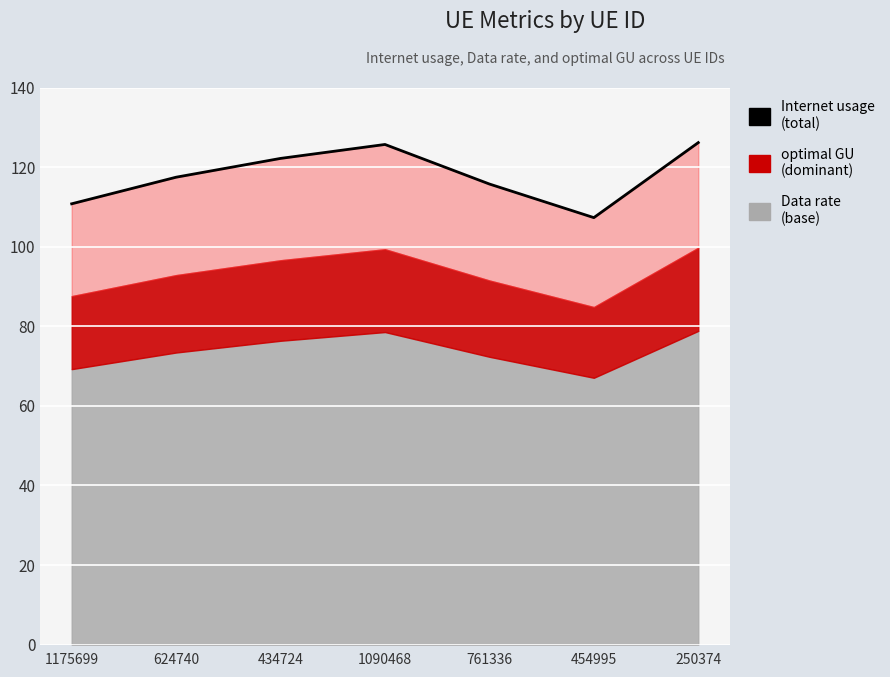

Where is the first local minimum?

454995